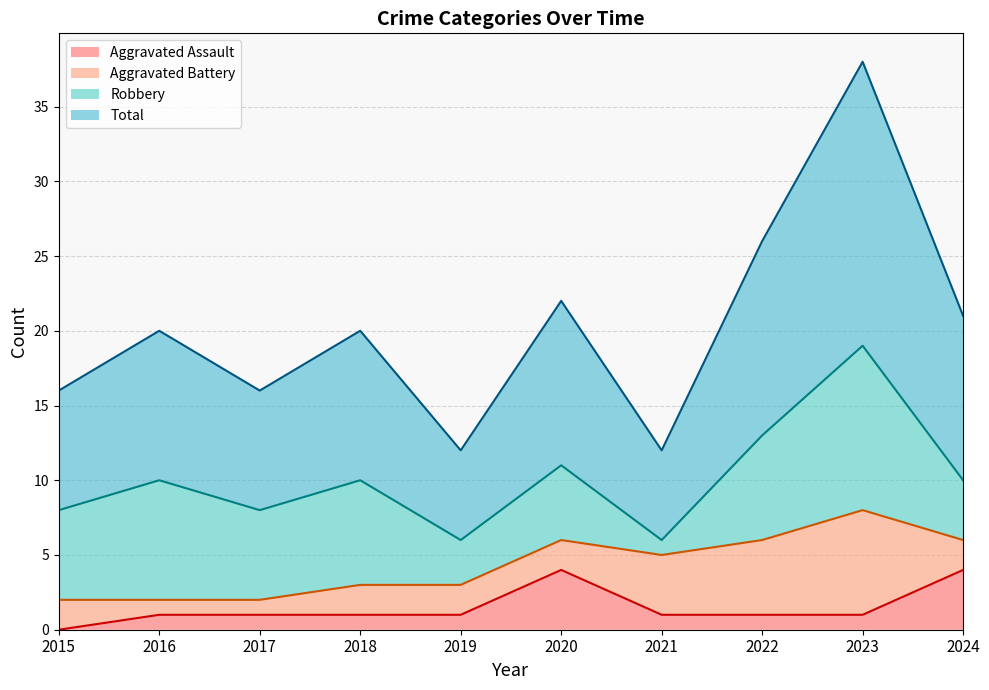

Is the value of Aggravated Assault at 2022 greater than the value of Total at 2015?

No